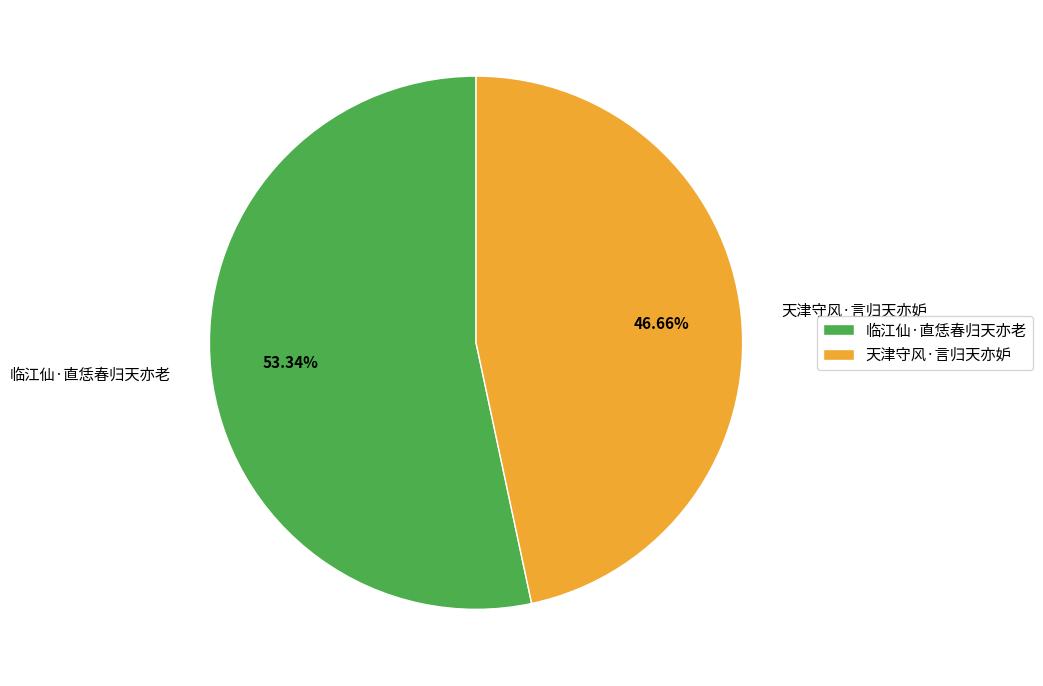

Approximately how many times larger is the value at 临江仙·直恁春归天亦老 compared to 天津守风·言归天亦妒?

1.1